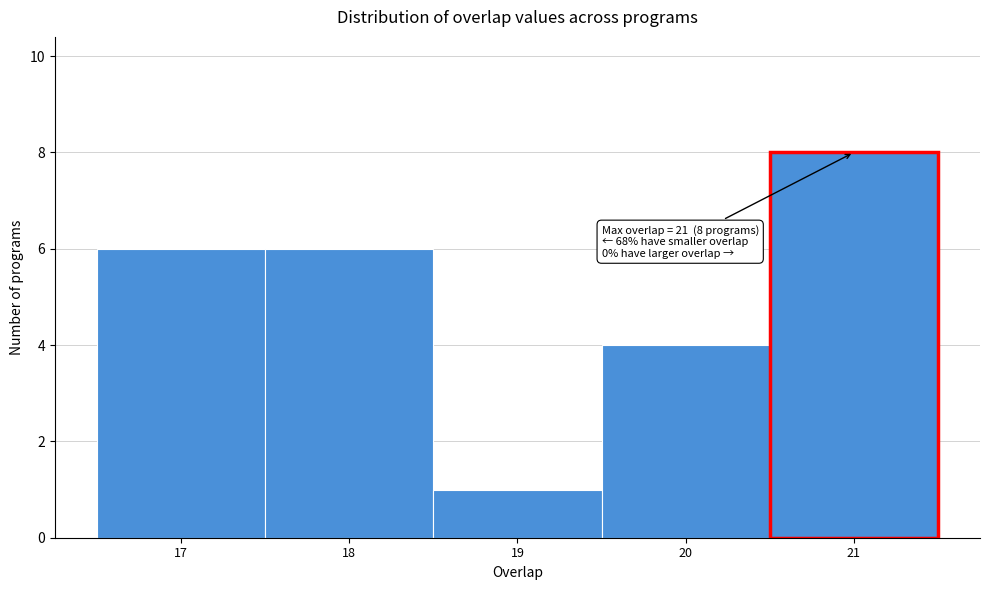

Which range on the x-axis has the tallest bar?

20.5 to 21.5